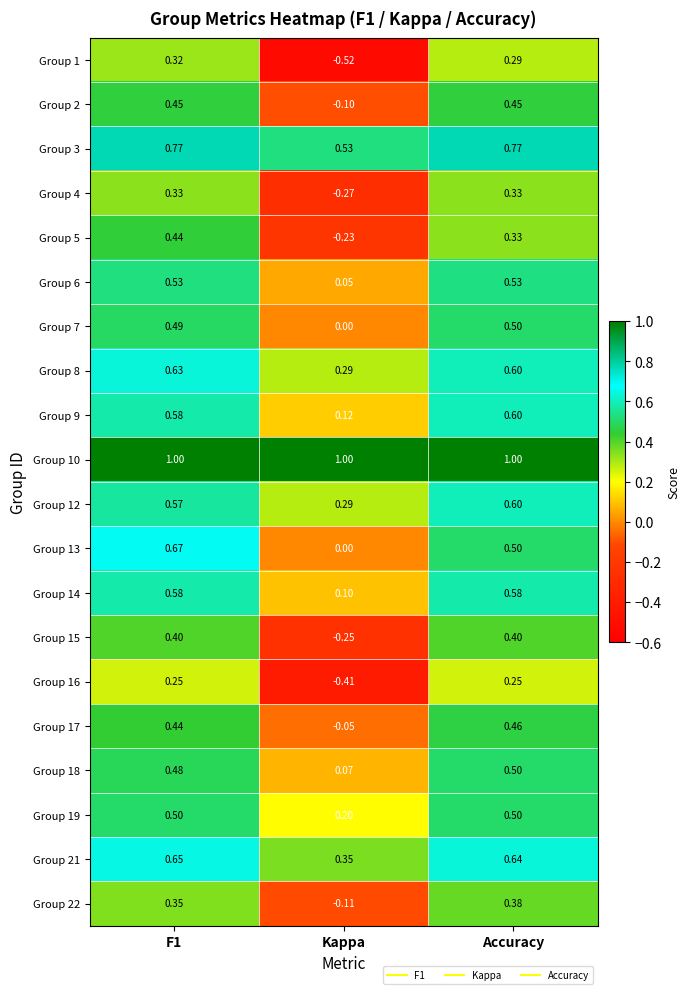

Is the value of Group 1 at Kappa greater than the value of Group 5 at F1?

No